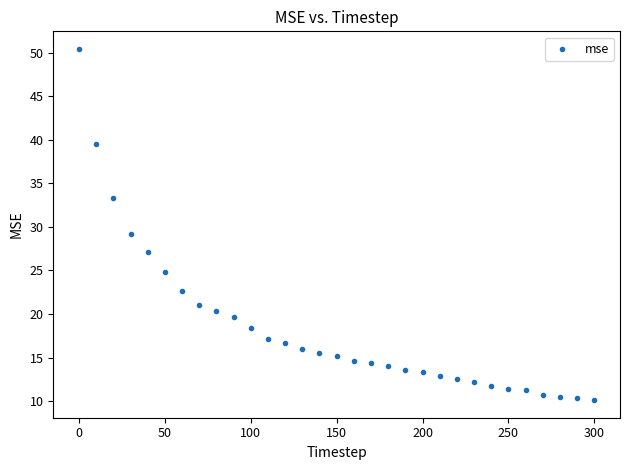

What Y value in the scatter plot is closest to 30?

29.2